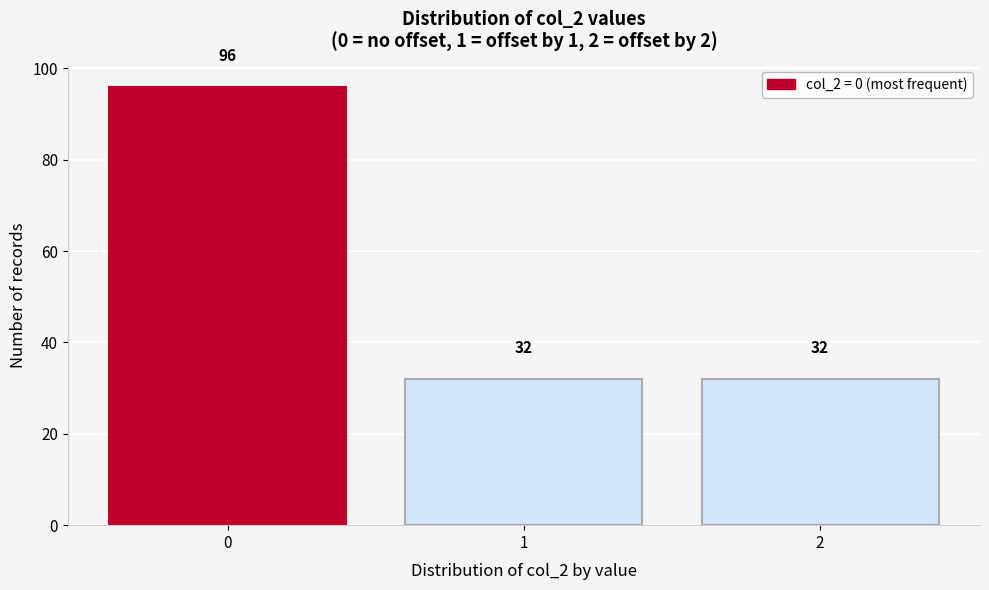

Reading left to right, extract all data points from this chart.

96	32	32